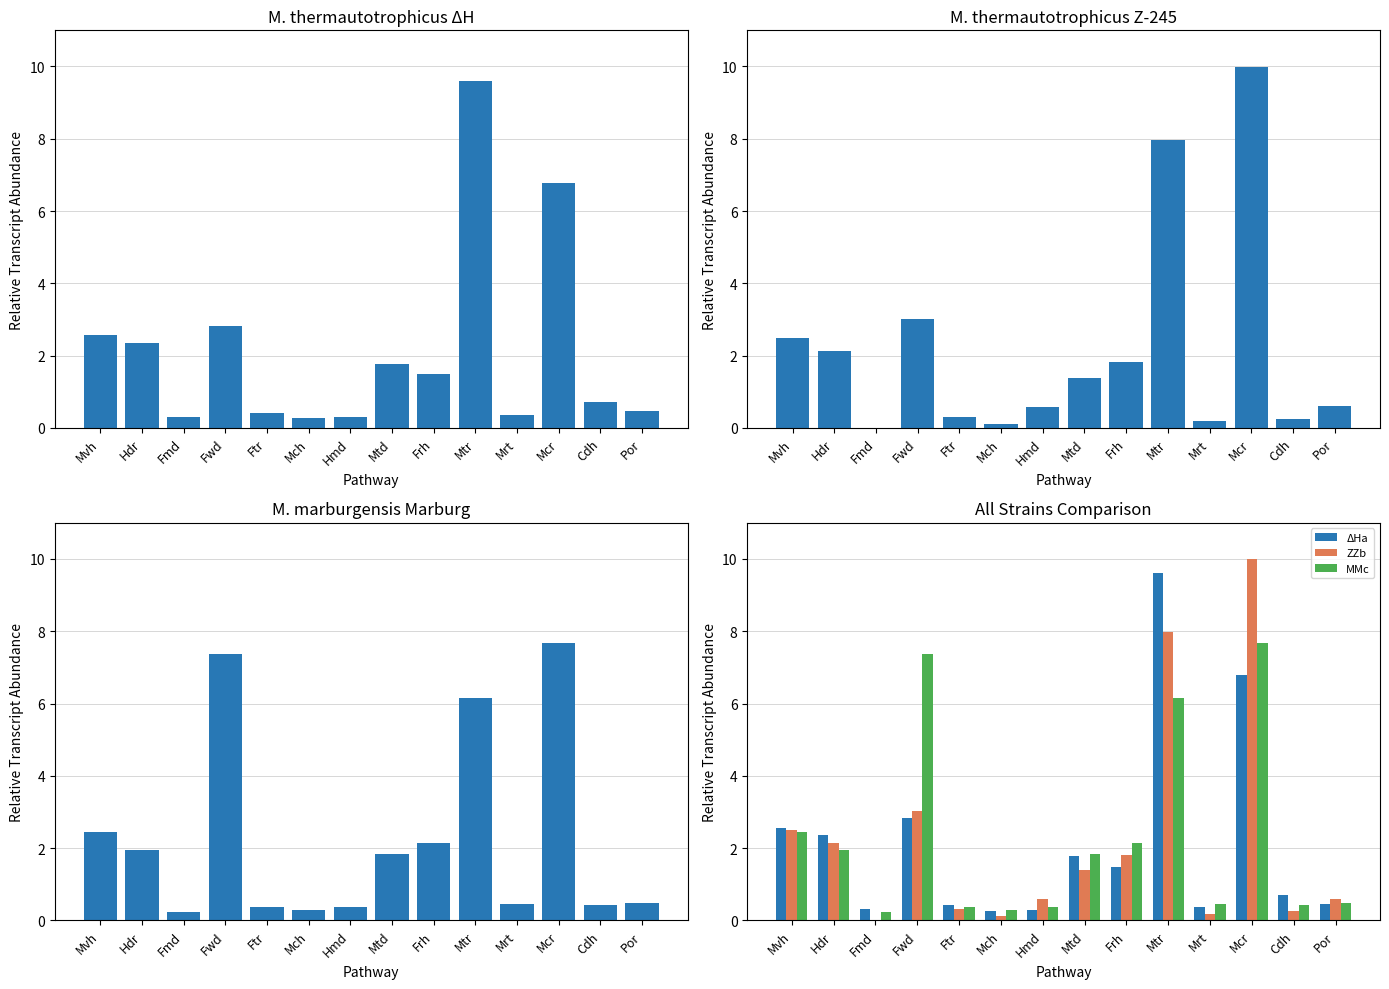

What is the label of the 14th bar from the left?

Por